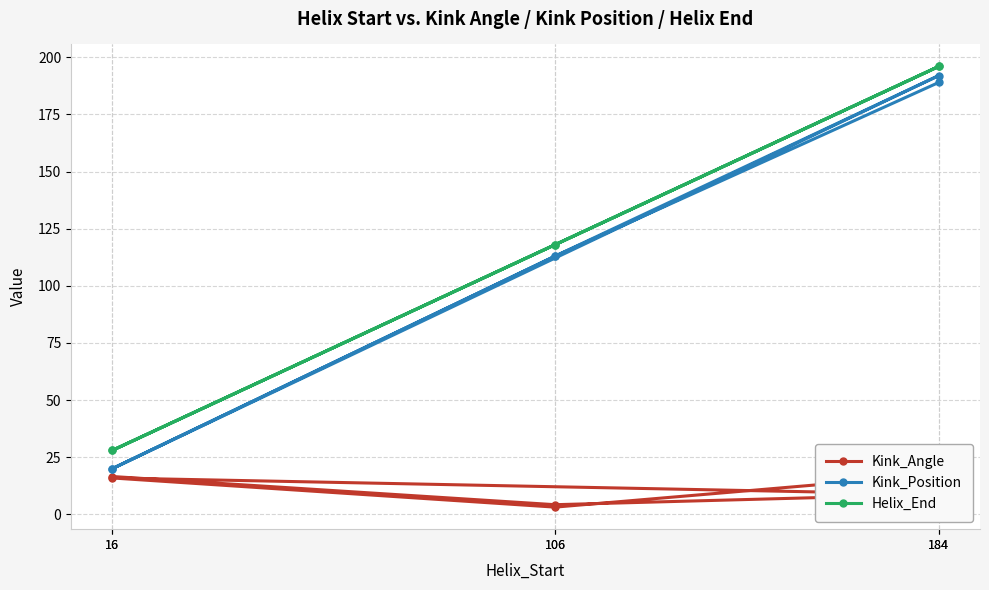

What is the label of the 1st point from the left?

16